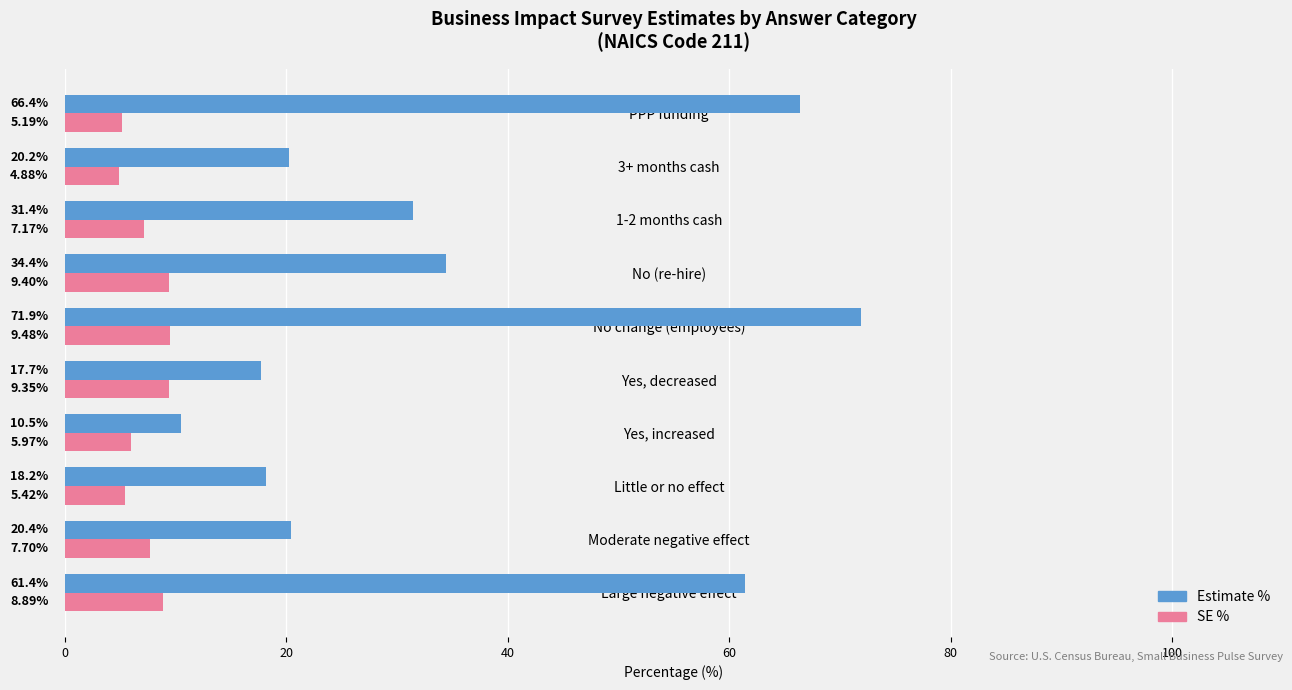

List the series in order of their peak value, lowest first.

SE %, Estimate %